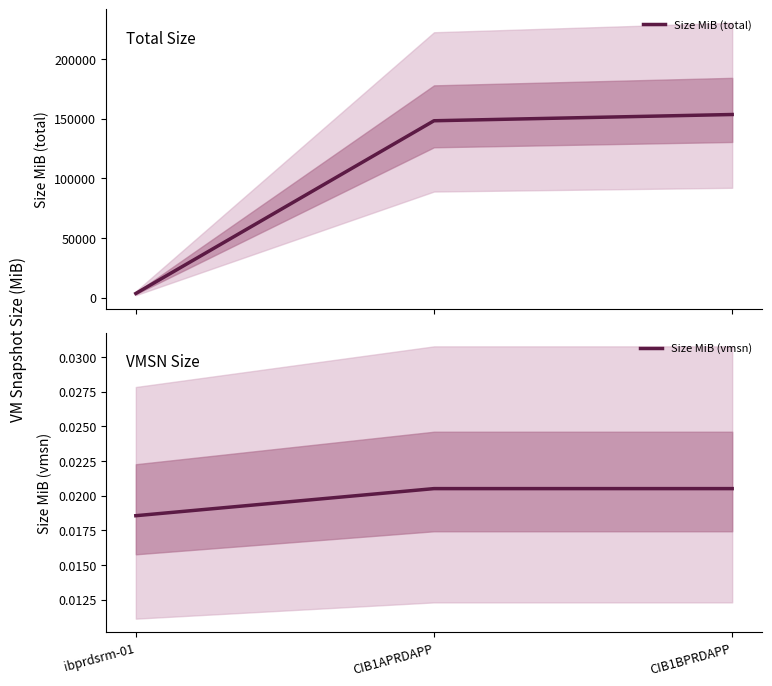

What is the total value across all series at CIB1APRDAPP?

148194.0